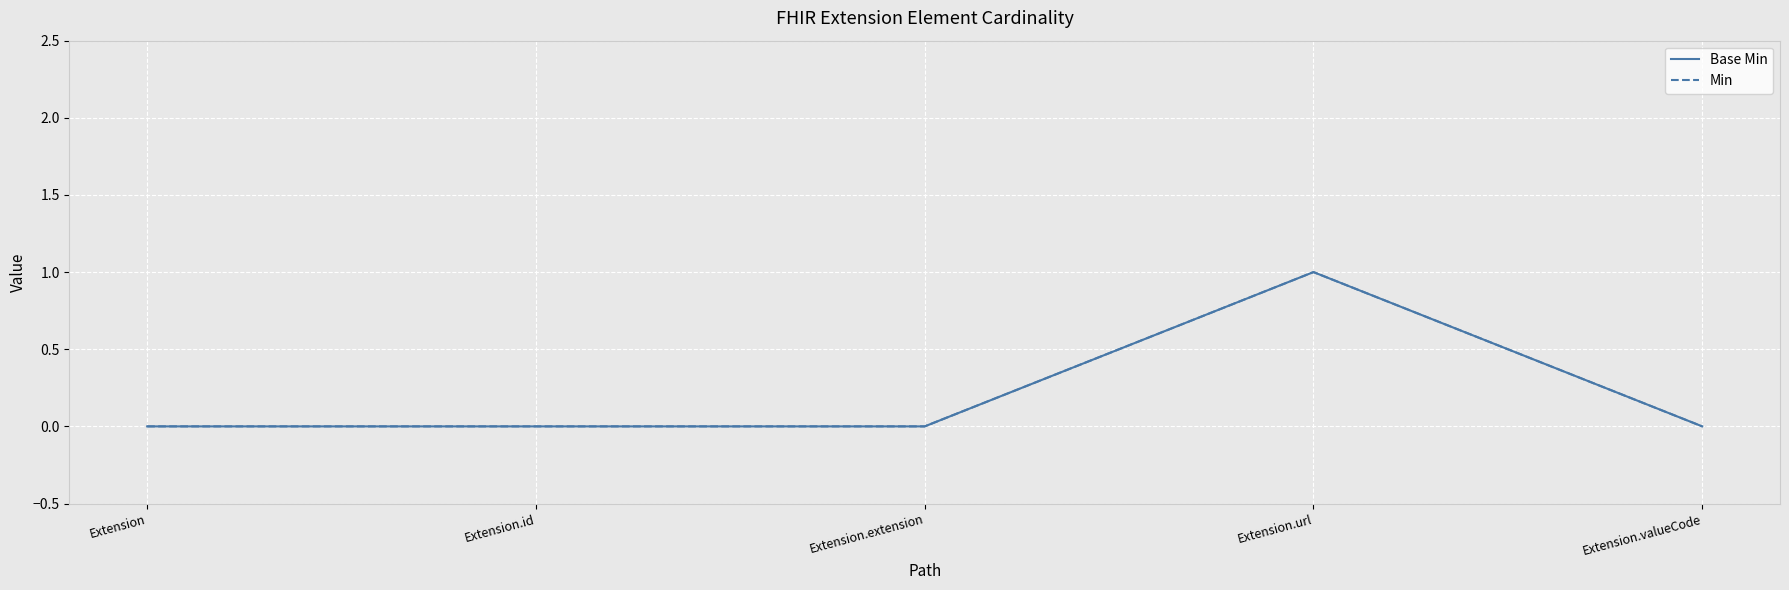

Reading right to left, list all the values displayed in this chart.

Base Min: 0	1	0	0	0
Min: 0	1	0	0	0